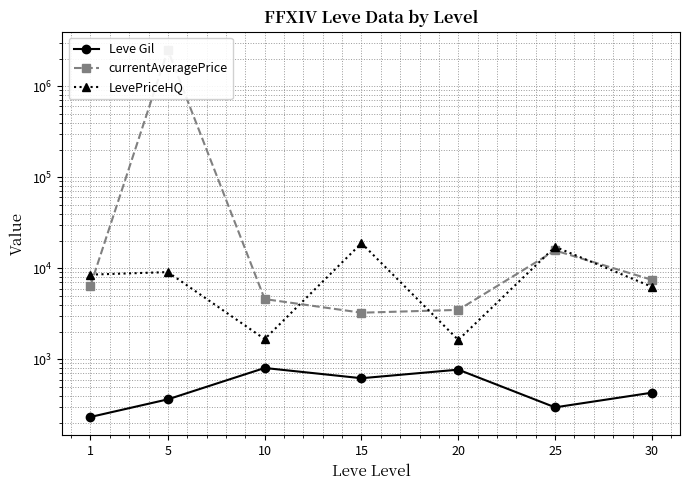

Reading right to left, what are all the values shown in this chart?

Leve Gil: 430.0	296.7	770.0	620.0	803.3	363.3	232.5
currentAveragePrice: 7471.2	15698.5	3493.0	3252.8	4590.8	2502006.2	6438.2
LevePriceHQ: 6265.5	17216.5	1633.3	18890.5	1668.2	9083.3	8520.8